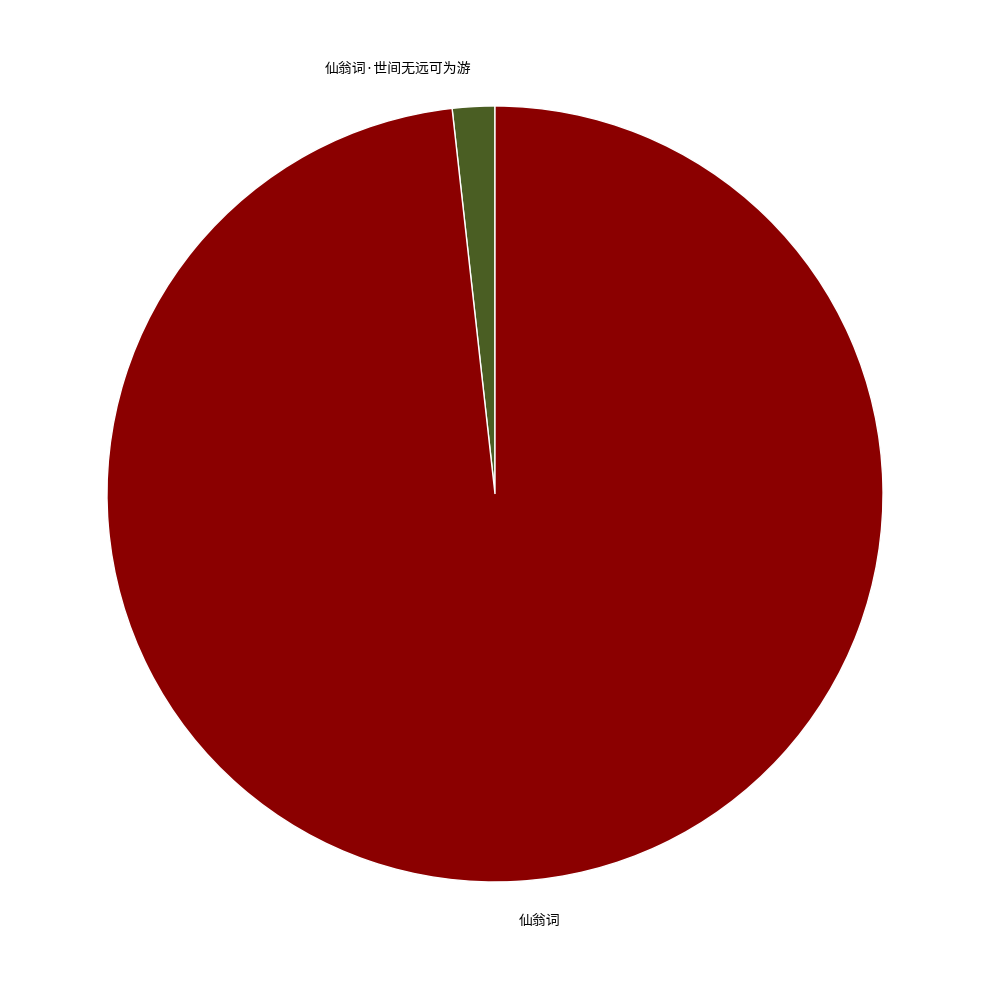

Is the sum of 仙翁词 and 仙翁词·世间无远可为游 greater than half?

Yes